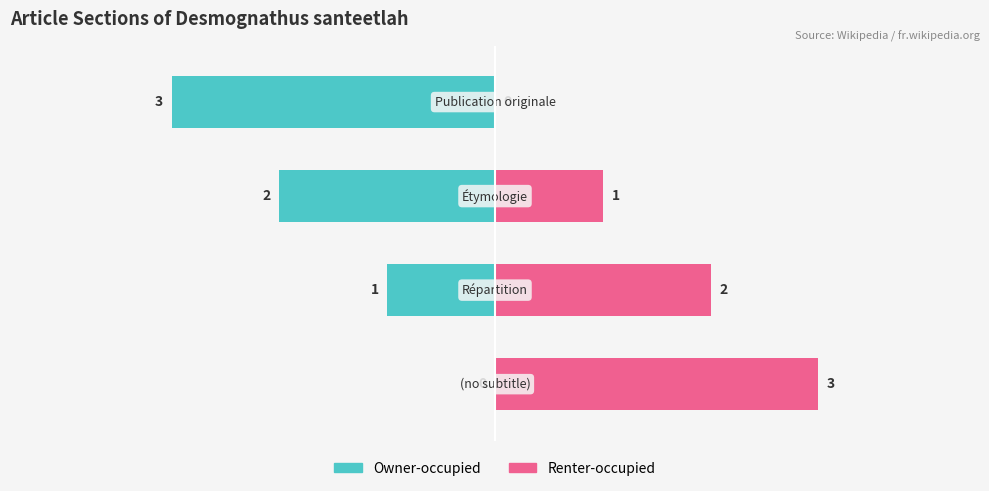

Which series changed the most between 1 and 3?

Owner-occupied